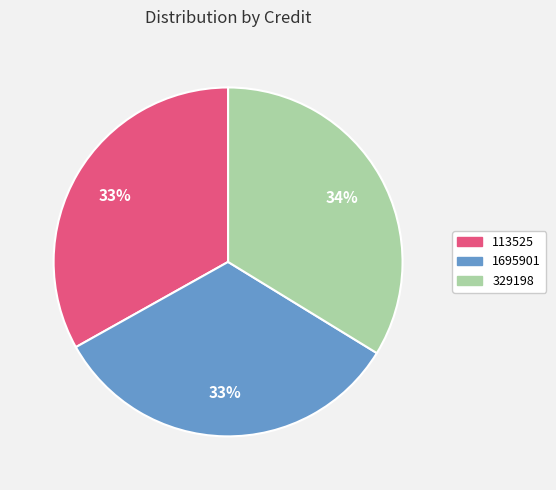

What percentage is the 1695901 slice, to the nearest percent?

33%